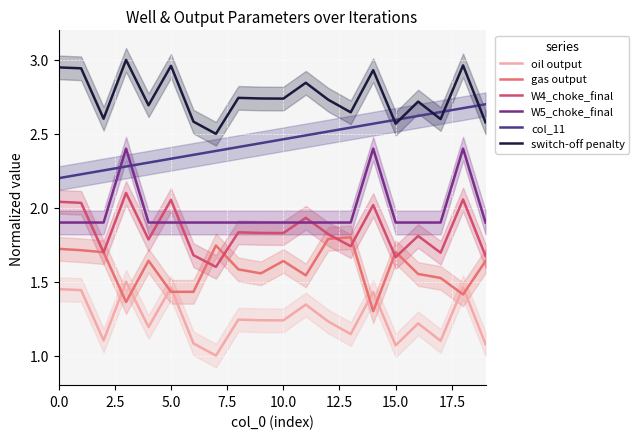

What is the value of the switch-off penalty point at the 6th from the left?

3.0